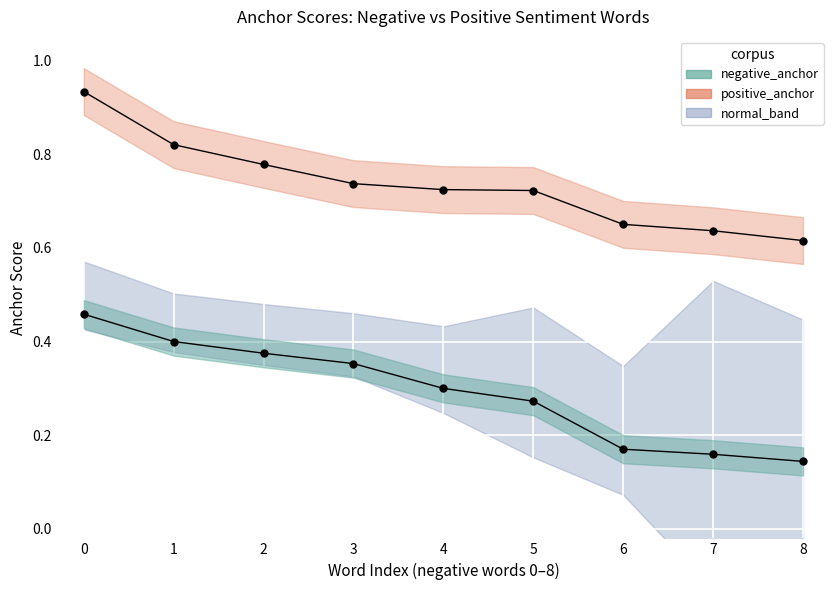

Reading right to left, list all the values displayed in this chart.

negative_anchor: 0.1	0.2	0.2	0.3	0.3	0.4	0.4	0.4	0.5
positive_anchor: 0.6	0.6	0.7	0.7	0.7	0.7	0.8	0.8	0.9